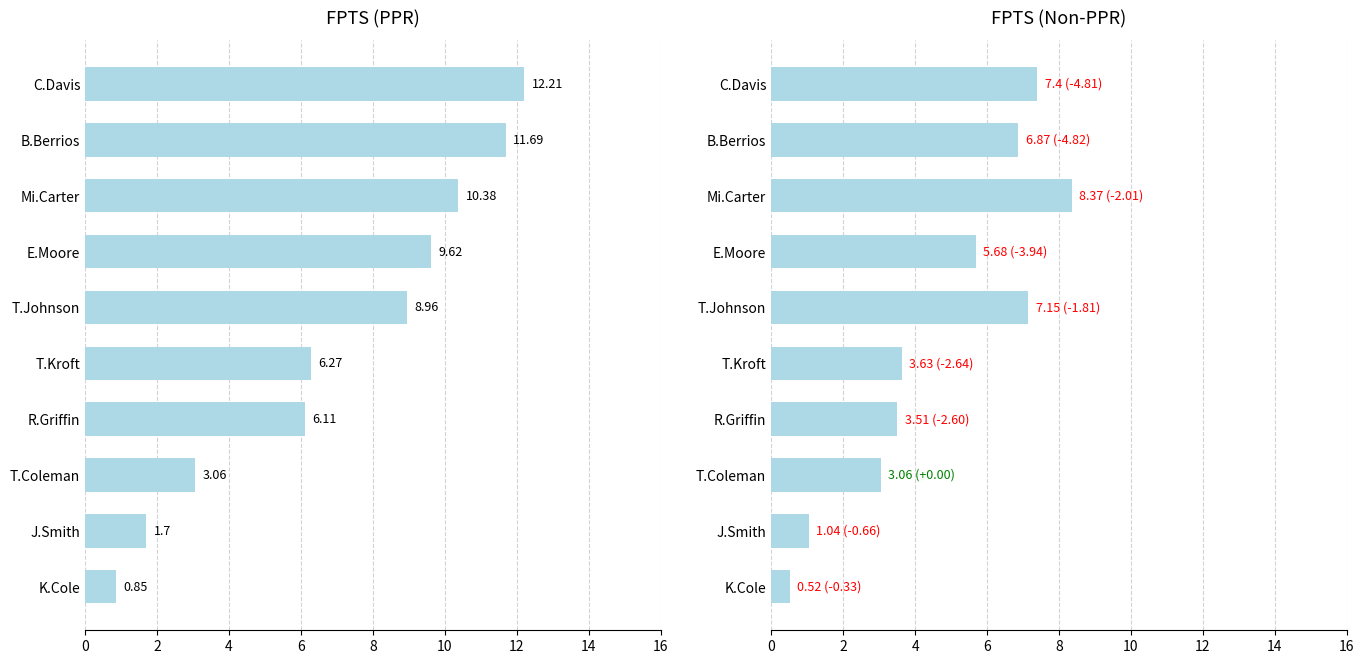

Which series has the largest total across all categories?

FPTS (PPR)